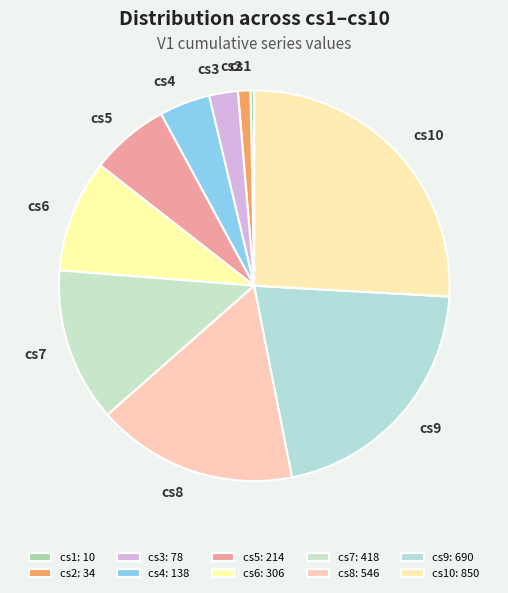

Does any single category account for the majority?

No